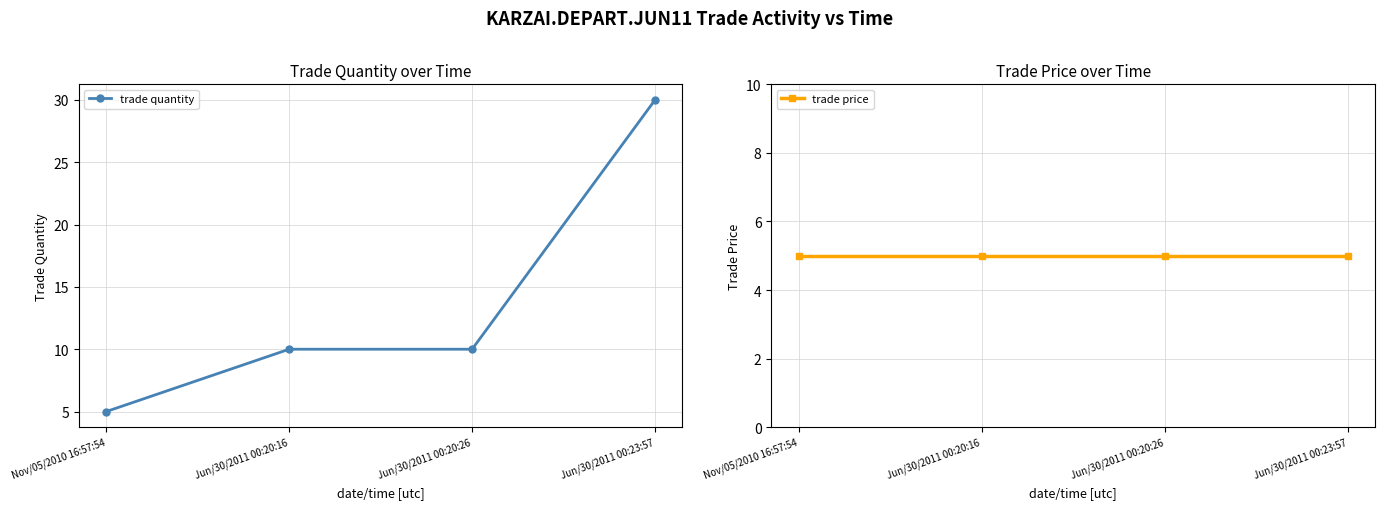

Which series has the widest spread of values?

trade quantity